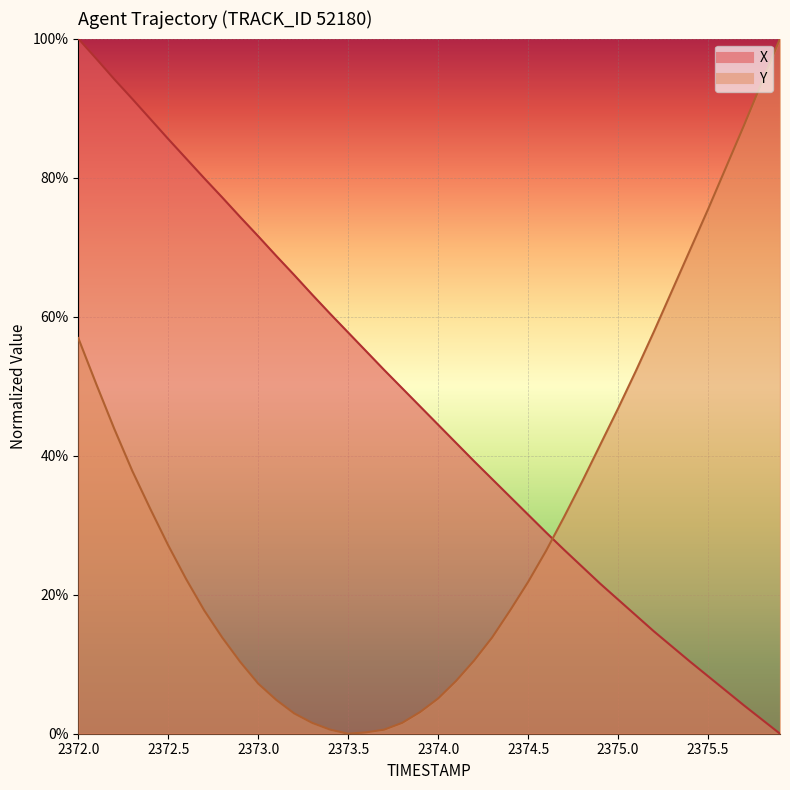

How many times do Y and X cross each other?

1